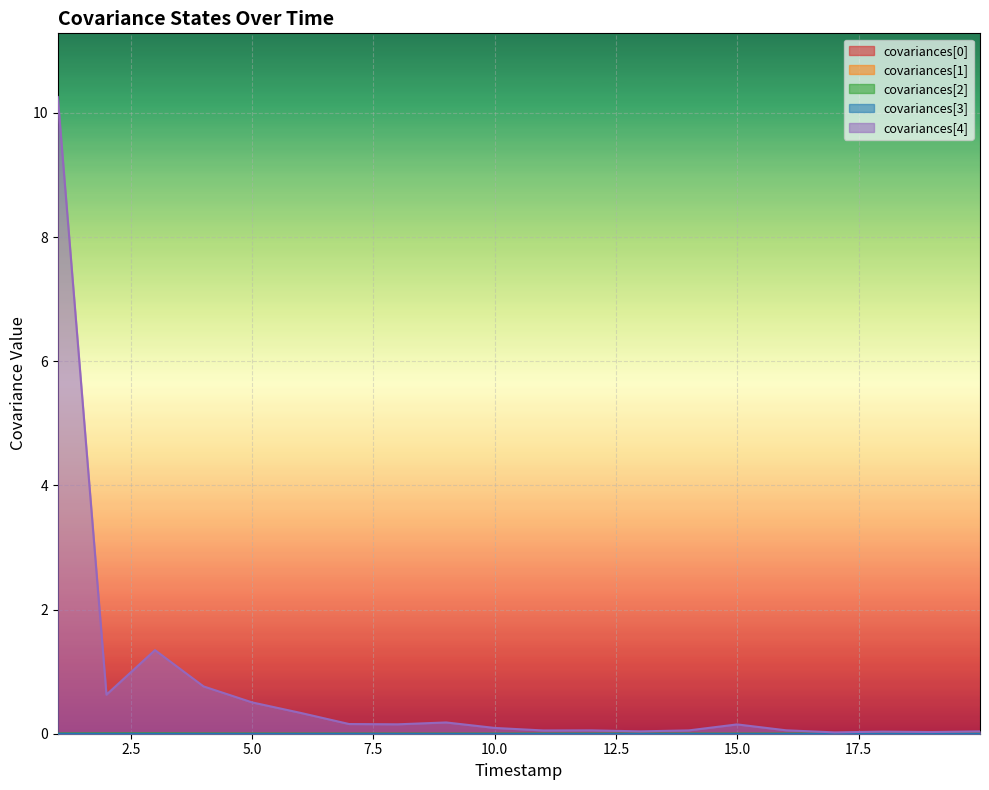

True or false: covariances[0] and covariances[4] intersect in this chart.

False